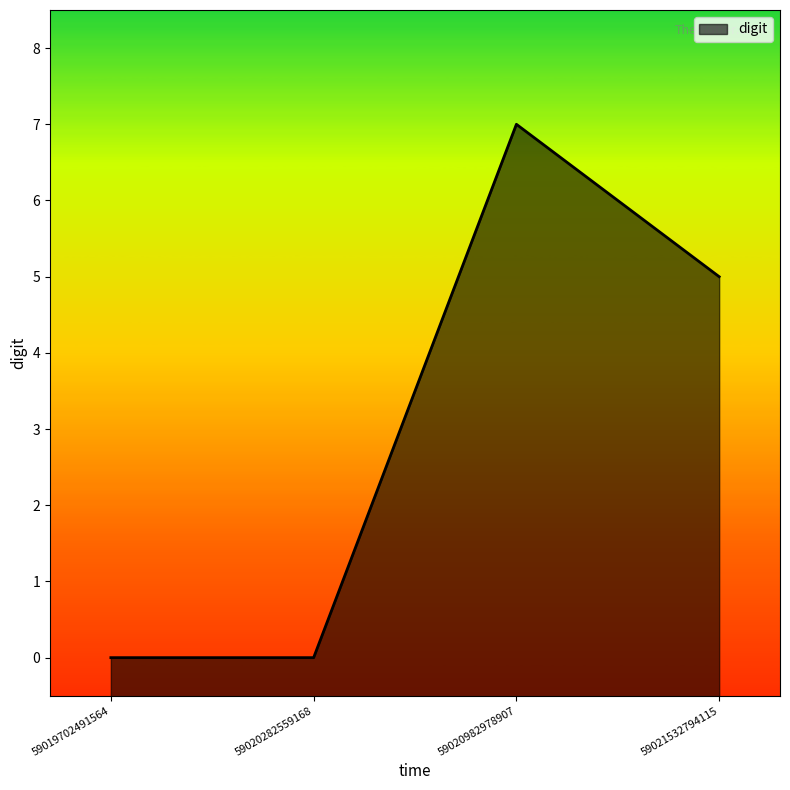

The chart shows a value of 3 at 59019702491564. True or false?

False